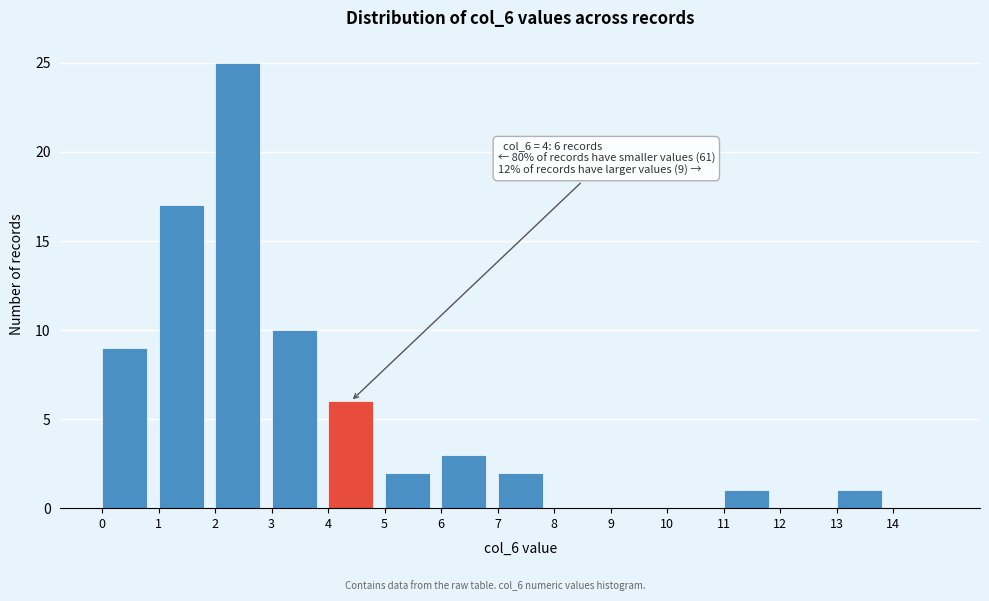

Which range on the x-axis has the tallest bar?

2 to 3